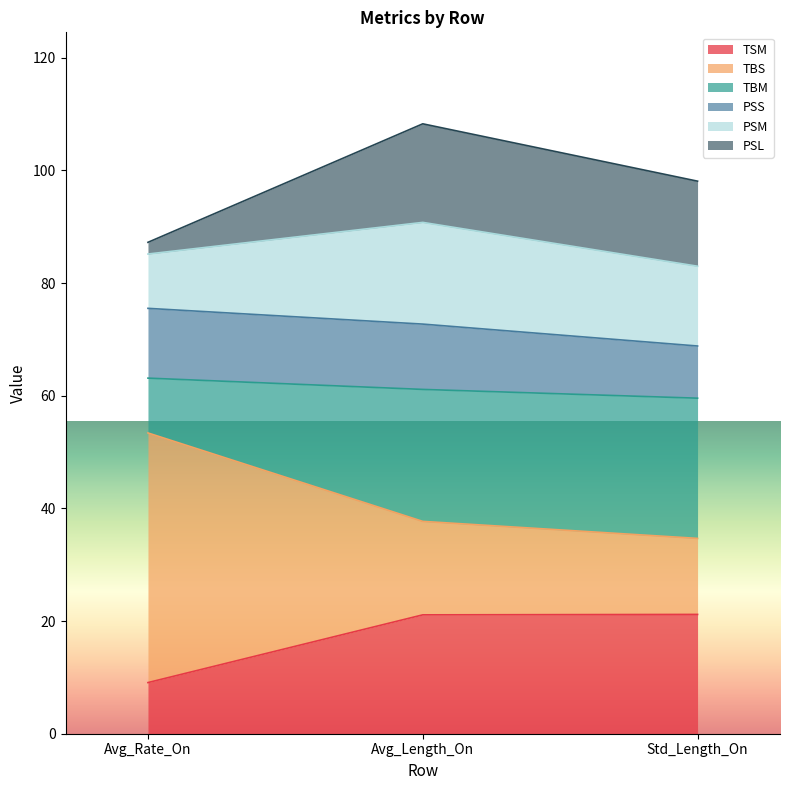

What is the total value across all series at Avg_Length_On?

108.3